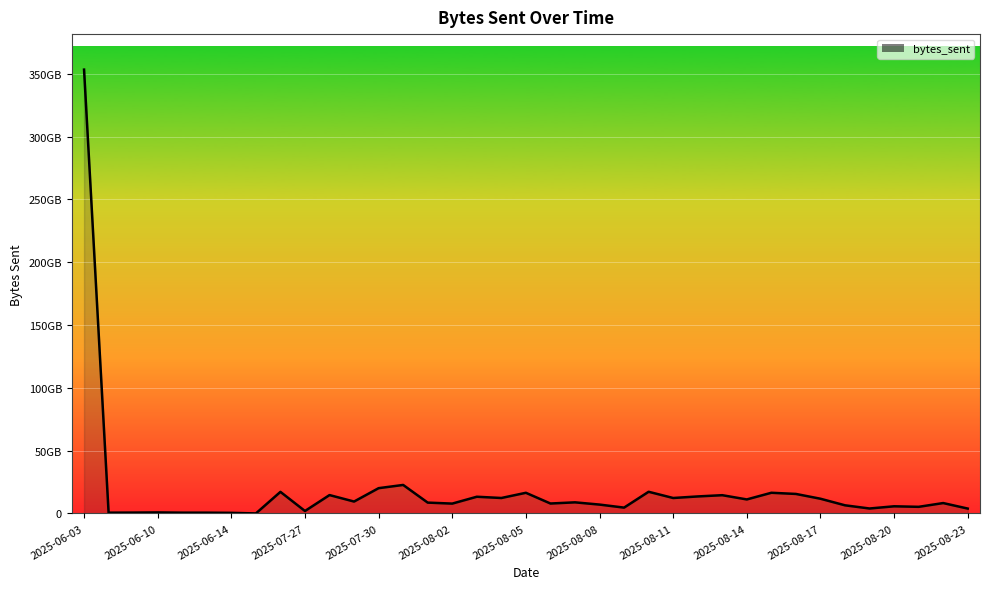

How many lines are shown in the chart?

1